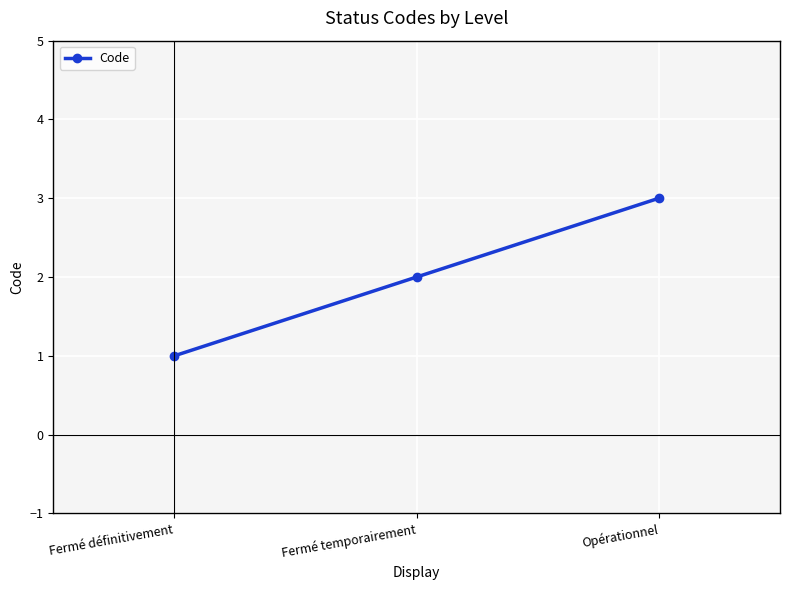

Does the chart have visible grid lines?

Yes